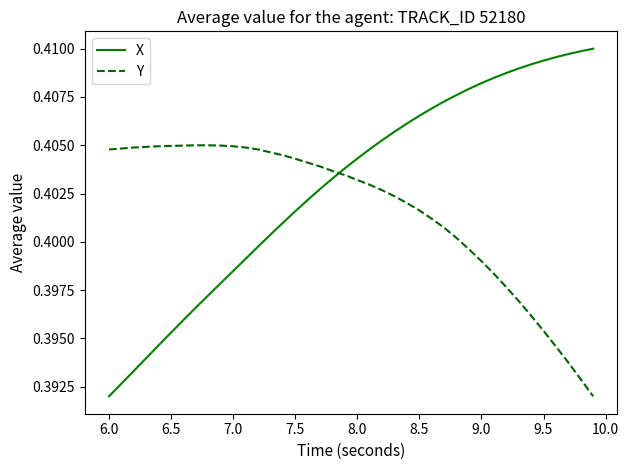

List the series in order of their peak value, lowest first.

Y, X